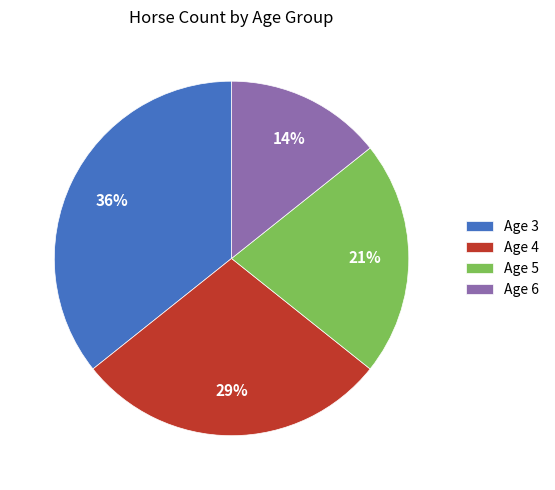

Do Age 6 and Age 4 together represent more than half of the pie?

No